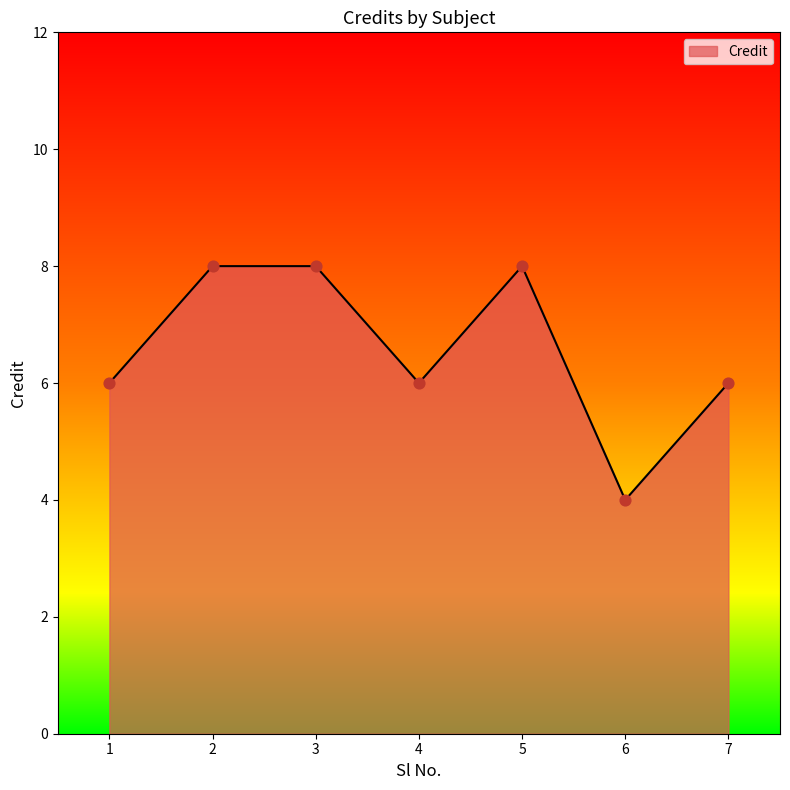

What is the change in value from 2 to 7?

-2